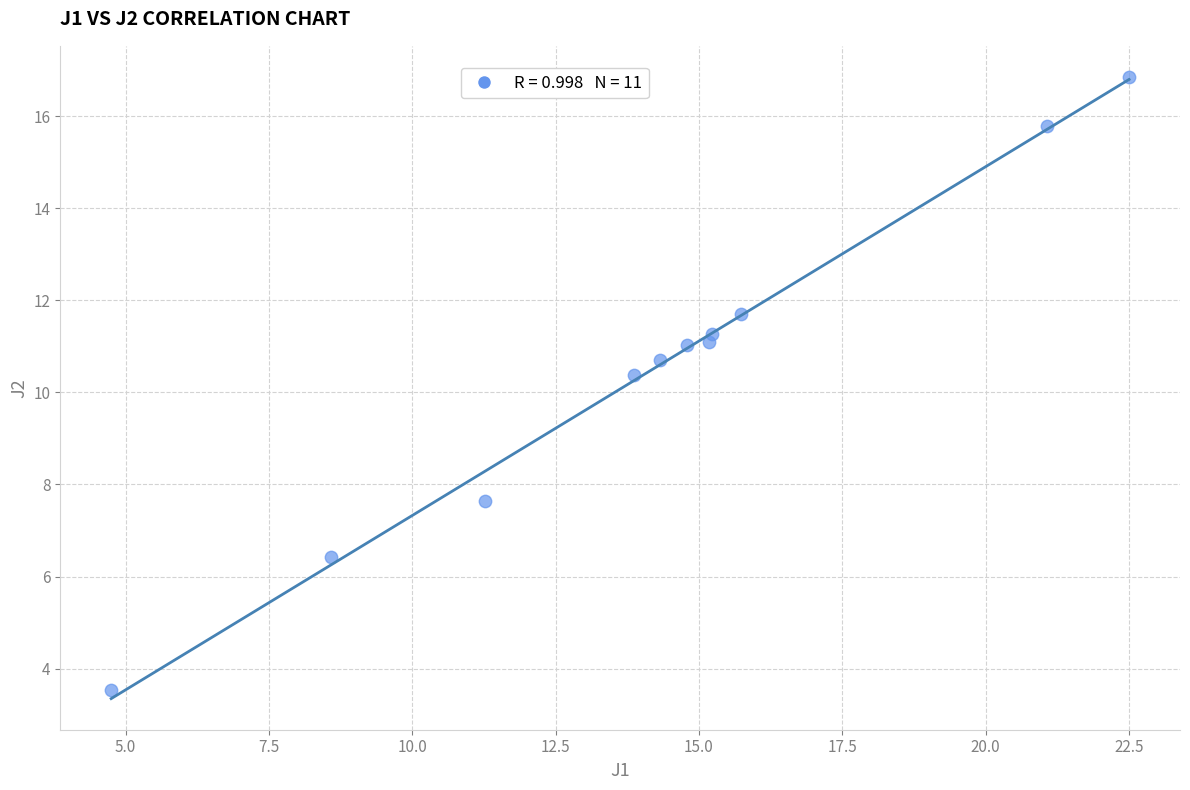

What Y value in the scatter plot is closest to 10?

10.4